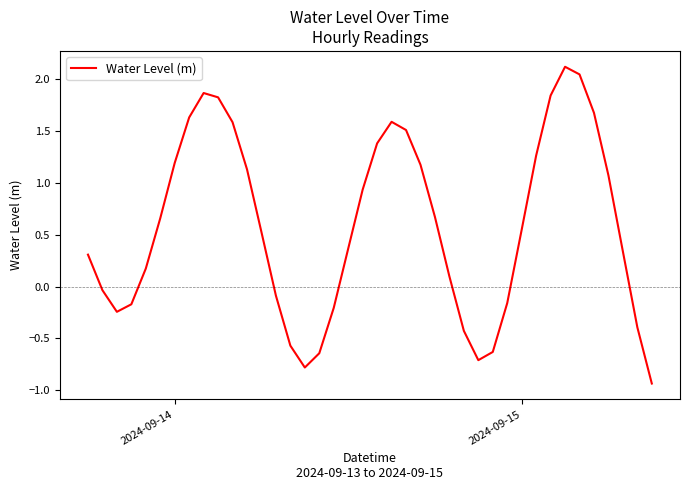

What is the difference between the second highest and minimum values?

3.0